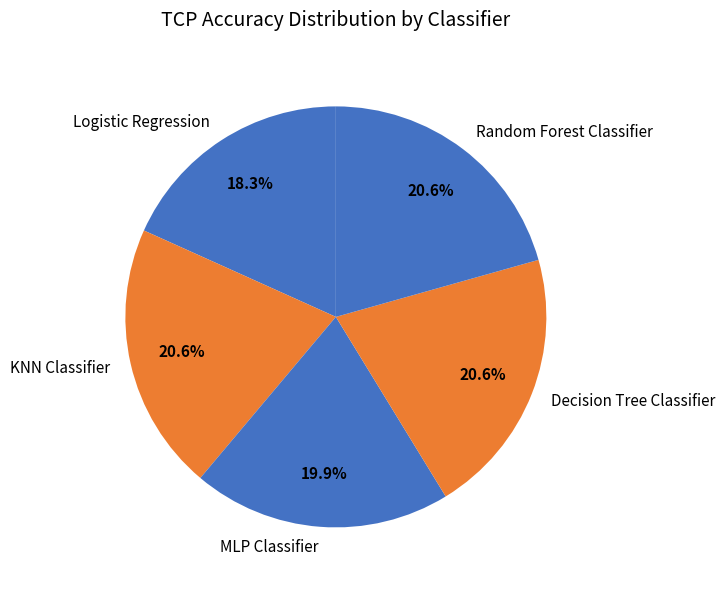

Count the number of slices in the pie.

5